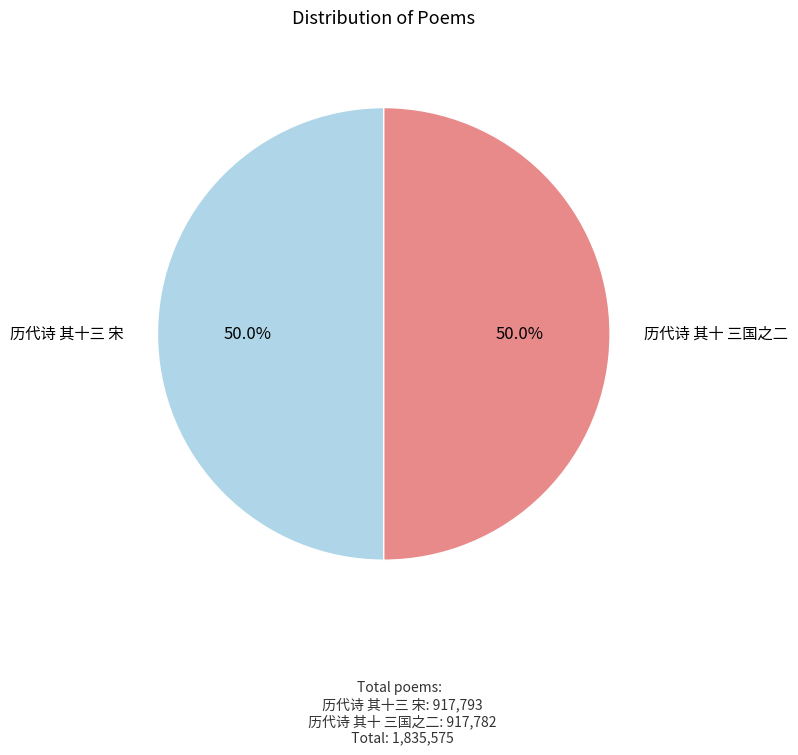

Approximately how many times larger is the value at 历代诗 其十三 宋 compared to 历代诗 其十 三国之二?

1.0